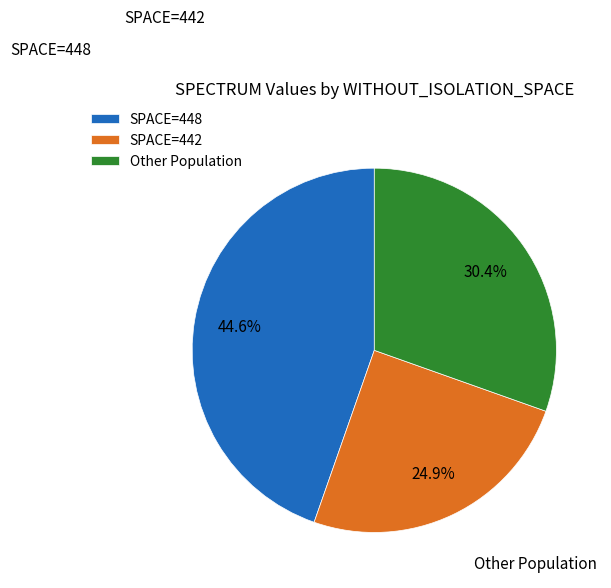

Rank the categories by value from lowest to highest.

SPACE=442, Other Population, SPACE=448